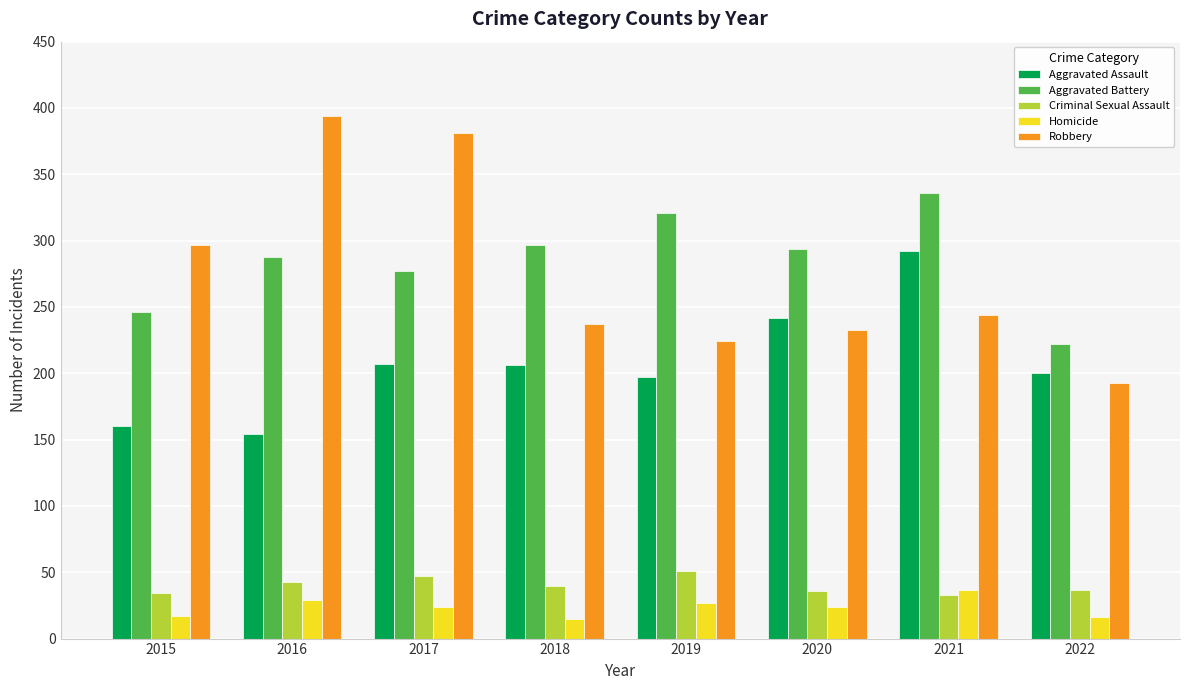

The Aggravated Assault series shows 207 at 2017. True or false?

True